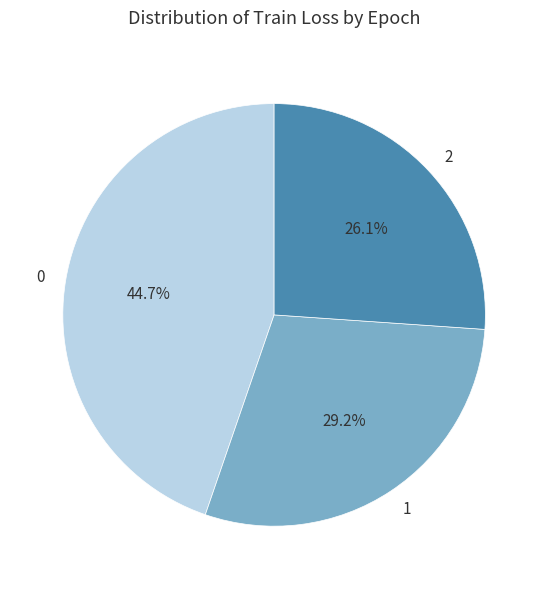

Does any single category account for the majority?

No